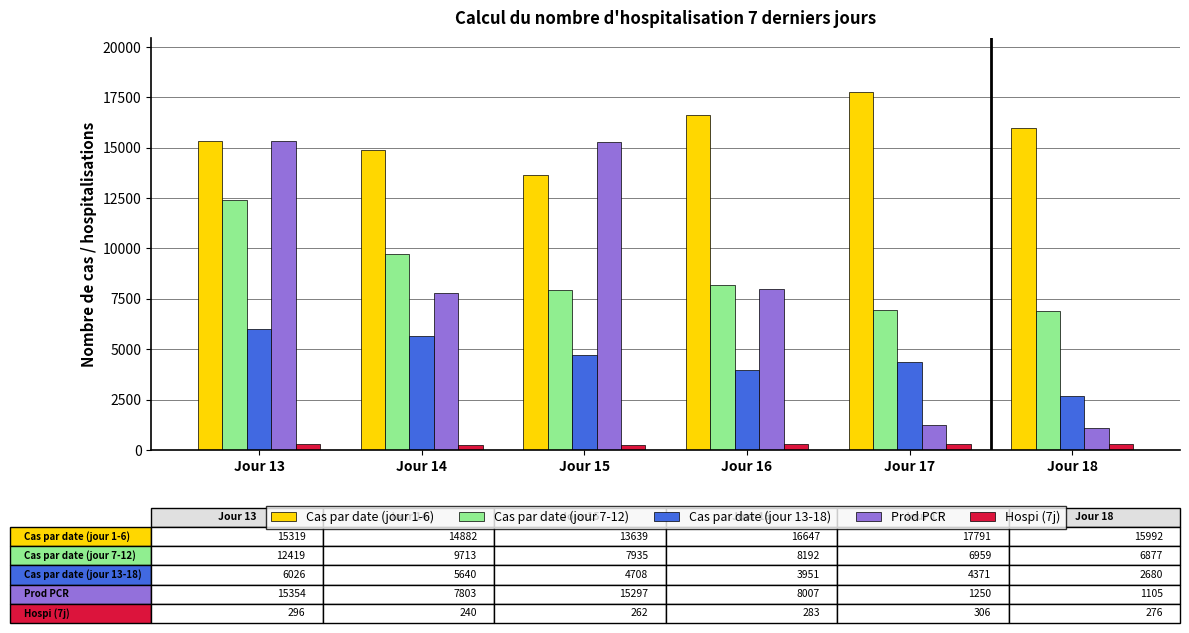

Is it true that Prod PCR equals 4409 at Jour 15?

False